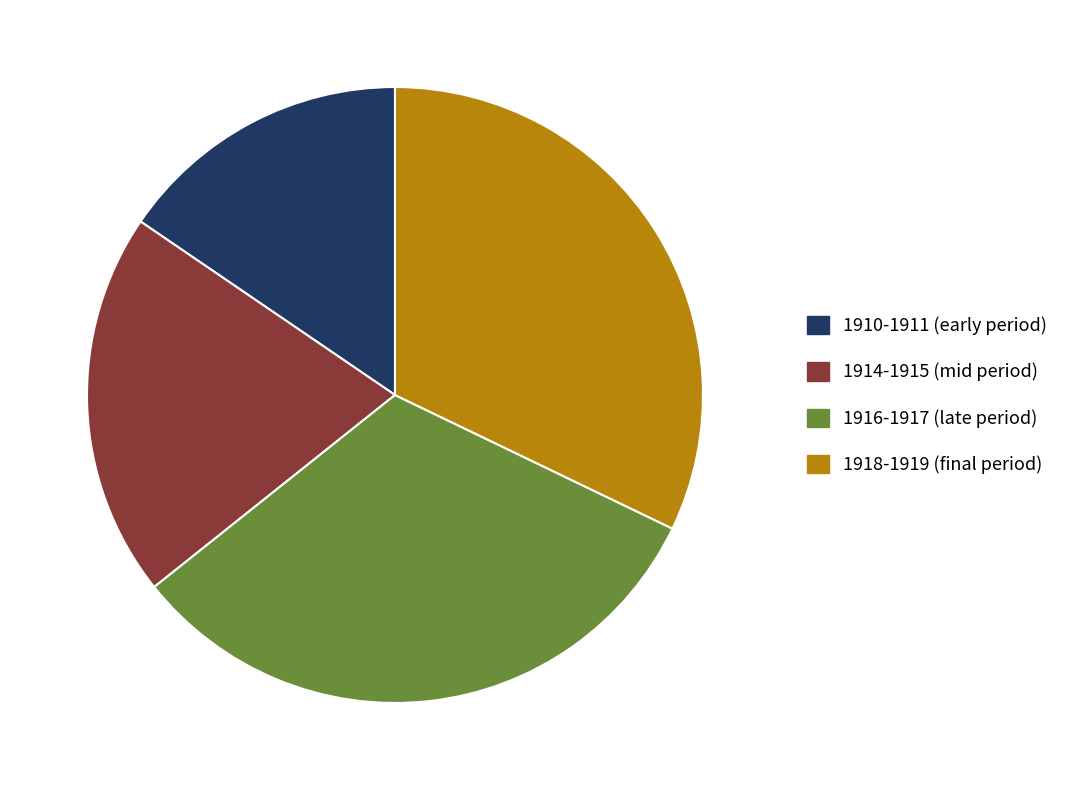

What is the ratio of the value at 1916-1917 (late period) to the value at 1914-1915 (mid period)?

1.6